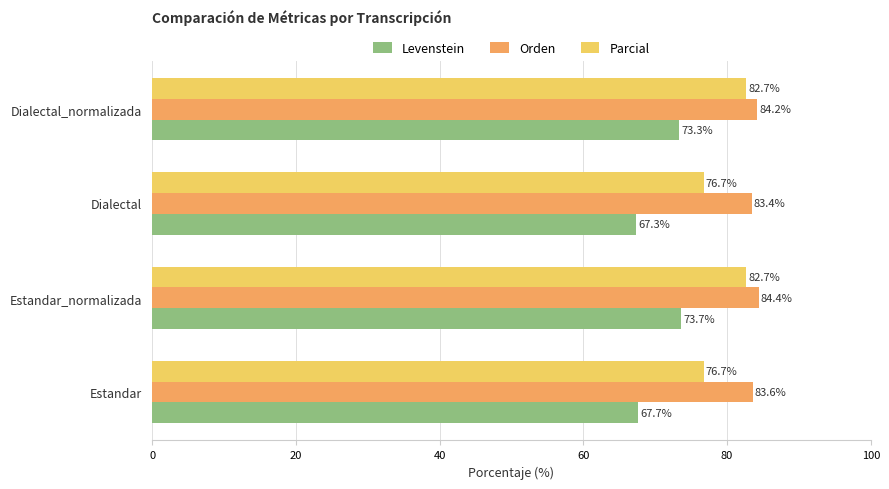

The value of Orden at Estandar_normalizada is 123.3. True or false?

False